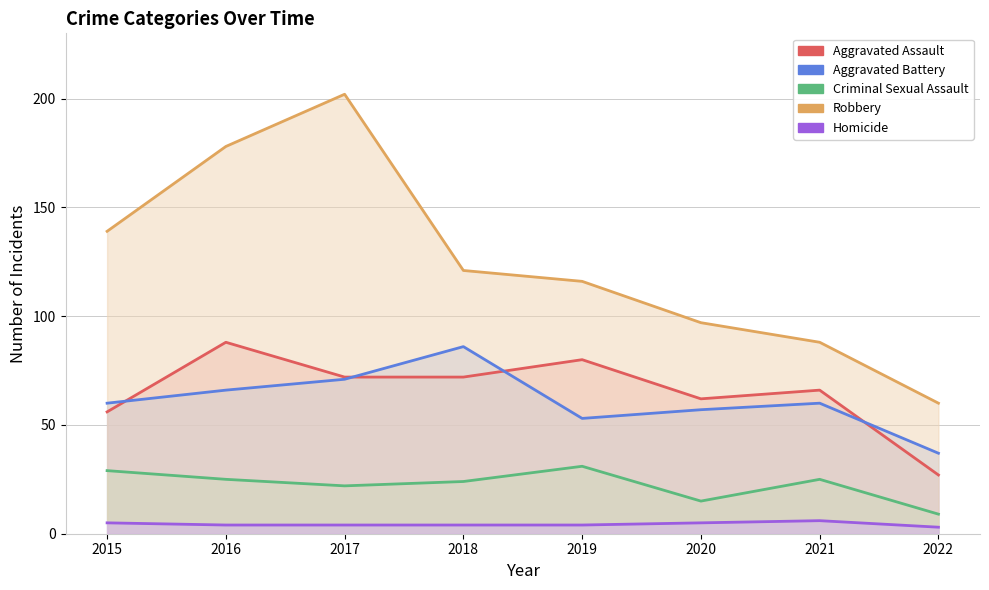

Where is the first local maximum for Aggravated Battery?

2018